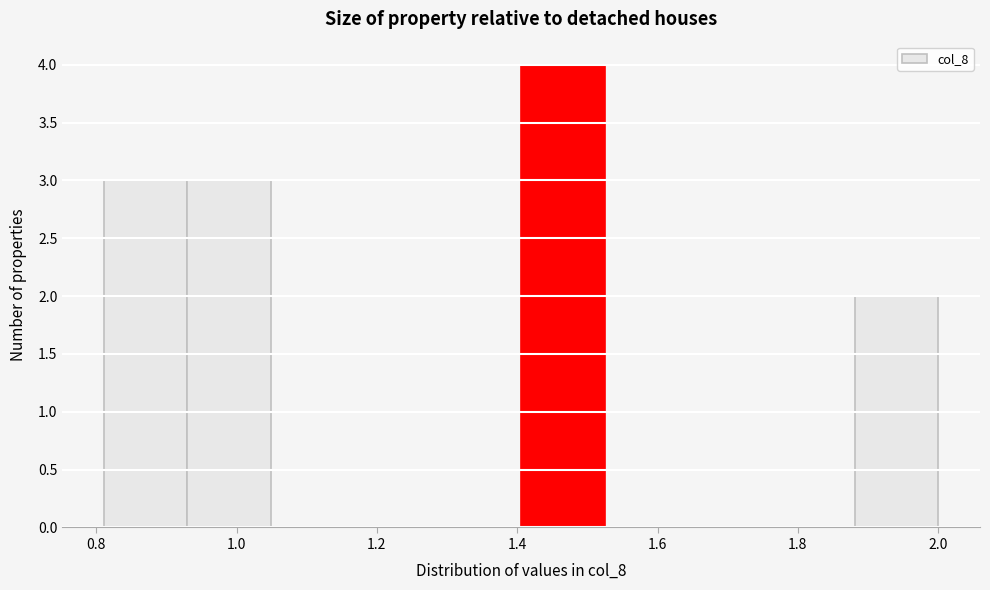

Reading left to right, transcribe this chart: for each bar, give the range it covers on the x-axis and its height. Neither the bar edges nor the heights are printed on the chart, so give them approximately, as read against the axes.

0.82 to 0.94: 3
0.94 to 1.04: 3
1.04 to 1.16: 0
1.16 to 1.28: 0
1.28 to 1.40: 0
1.40 to 1.52: 4
1.52 to 1.64: 0
1.64 to 1.76: 0
1.76 to 1.88: 0
1.88 to 2.00: 2